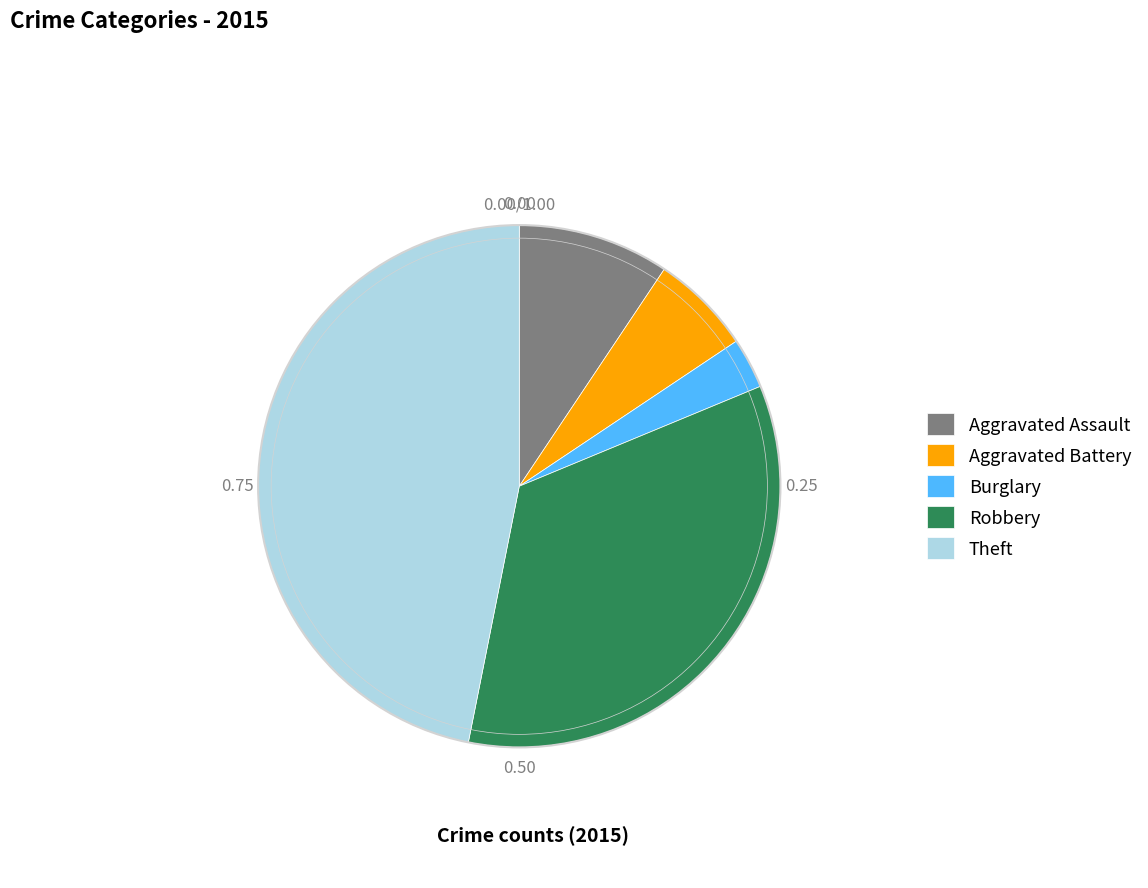

What is the ratio of the value at Theft to the value at Robbery?

1.4